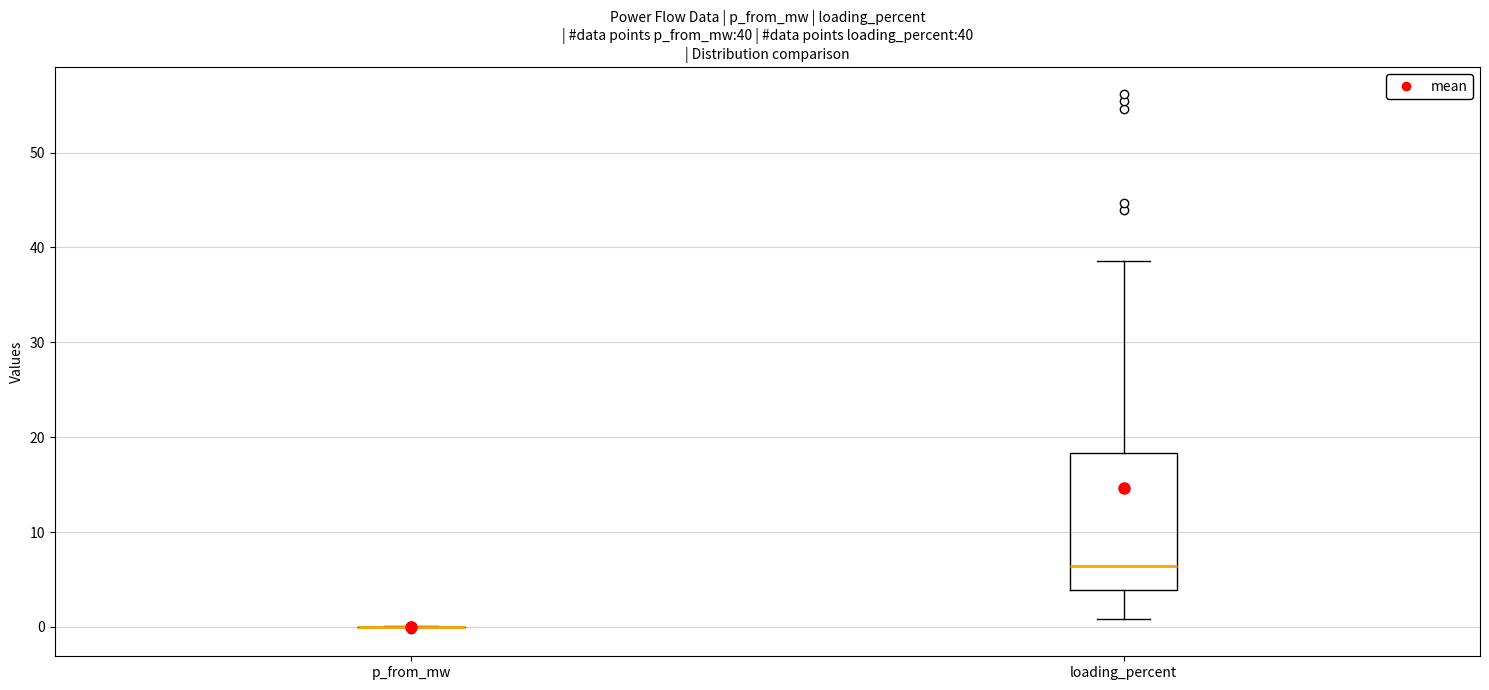

Comparing the boxes themselves (not the whiskers), which one is the tallest?

loading_percent